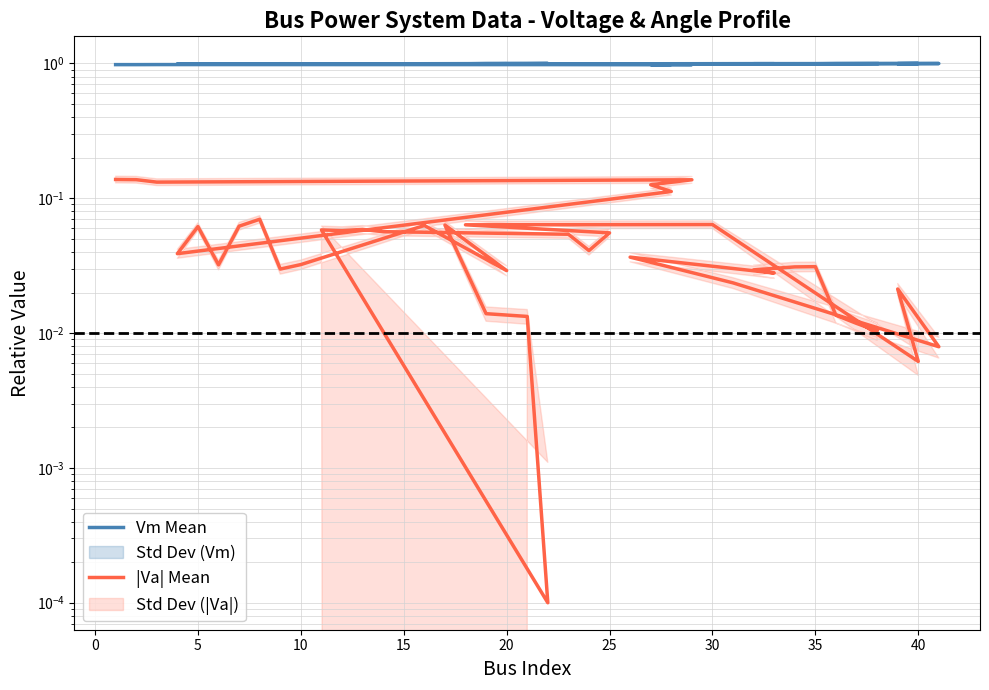

Reading left to right, what are all the values shown in this chart?

Vm Mean: 1.0	1.0	1.0	1.0	1.0	1.0	1.0	1.0	1.0	1.0	1.0	1.0	1.0	1.0	1.0	1.0	1.0	1.0	1.0	1.0	1.0	1.0	1.0	1.0	1.0	1.0	1.0	1.0	1.0	1.0	1.0	1.0	1.0	1.0	1.0	1.0	1.0	1.0	1.0	1.0
|Va| Mean: 0.1	0.1	0.1	0.1	0.1	0.1	0.0	0.1	0.0	0.1	0.1	0.0	0.0	0.1	0.0	0.1	0.0	0.0	0.0	0.1	0.1	0.1	0.1	0.1	0.0	0.1	0.1	0.1	0.0	0.0	0.0	0.0	0.0	0.0	0.0	0.0	0.0	0.0	0.0	0.0